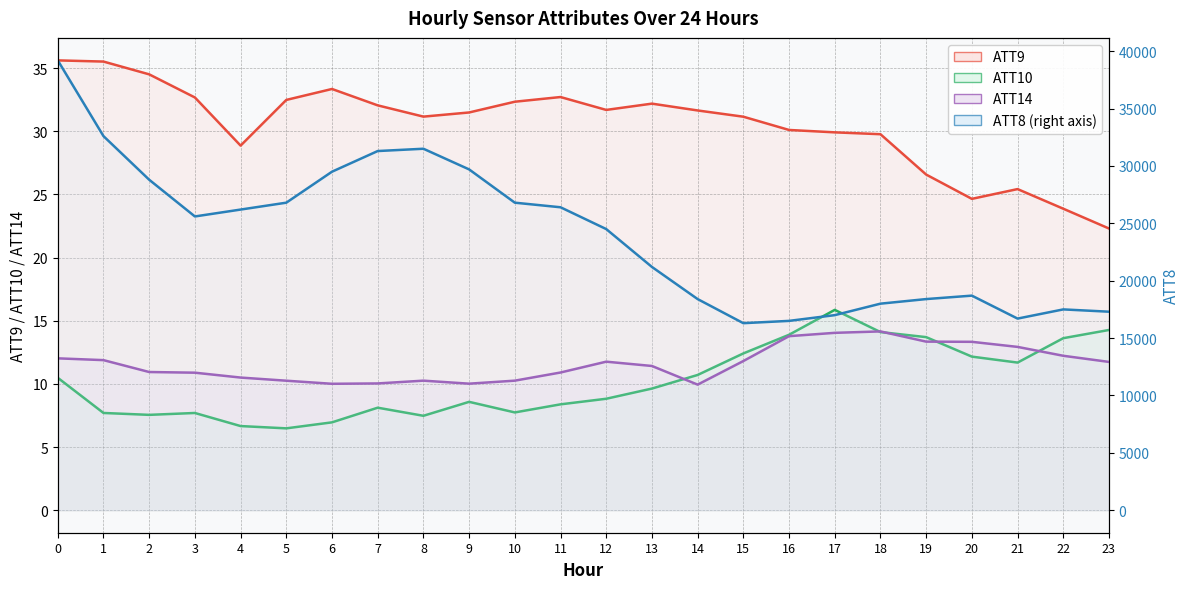

Reading left to right, list all the values displayed in this chart.

ATT8: 39200.0	32600.0	28800.0	25600.0	26200.0	26800.0	29500.0	31300.0	31500.0	29700.0	26800.0	26400.0	24500.0	21200.0	18400.0	16300.0	16500.0	17000.0	18000.0	18400.0	18700.0	16700.0	17500.0	17300.0
ATT9: 35.6	35.5	34.5	32.7	28.9	32.5	33.4	32.1	31.2	31.5	32.3	32.7	31.7	32.2	31.7	31.2	30.1	29.9	29.8	26.6	24.7	25.4	23.9	22.3
ATT10: 10.5	7.7	7.6	7.7	6.7	6.5	7.0	8.1	7.5	8.6	7.7	8.4	8.8	9.6	10.7	12.4	13.9	15.9	14.1	13.7	12.2	11.7	13.6	14.3
ATT14: 12.0	11.9	10.9	10.9	10.5	10.3	10.0	10.0	10.3	10.0	10.3	10.9	11.8	11.4	9.9	11.8	13.8	14.0	14.2	13.3	13.3	12.9	12.2	11.7